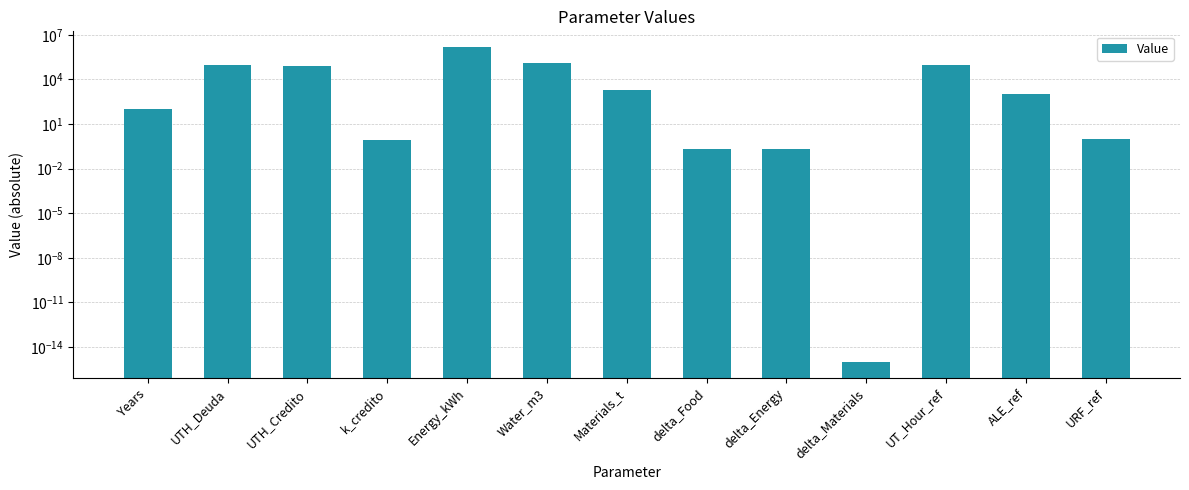

Which has a higher value, Water_m3 or Materials_t?

Water_m3